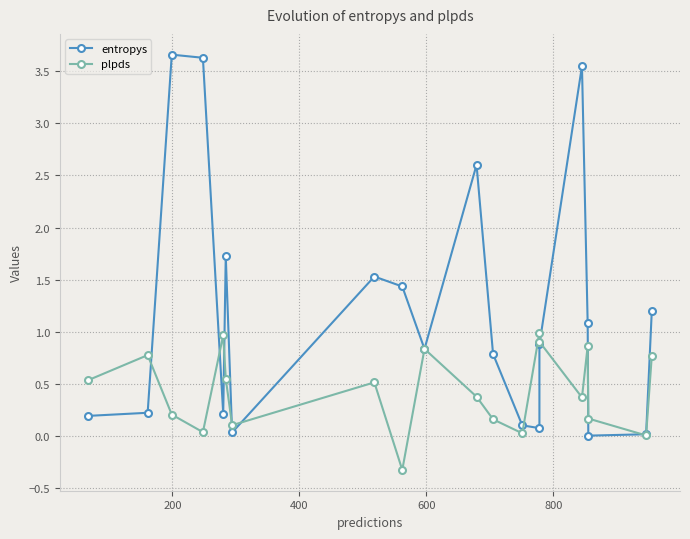

Does the chart display data point markers on the line(s)?

Yes